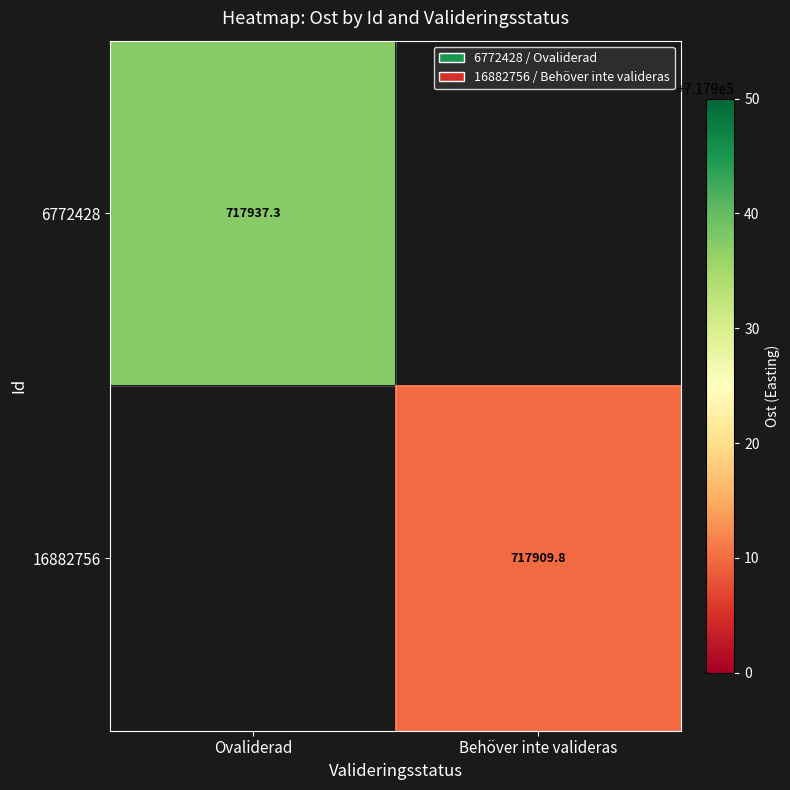

True or false: 16882756 has a value of 169795.8 at Behöver inte valideras.

False